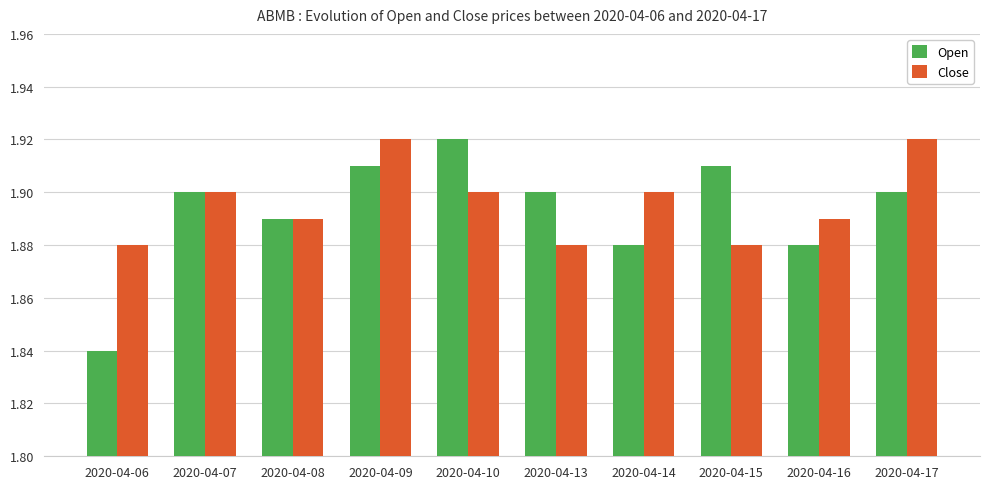

How many categories are shown in the chart?

10